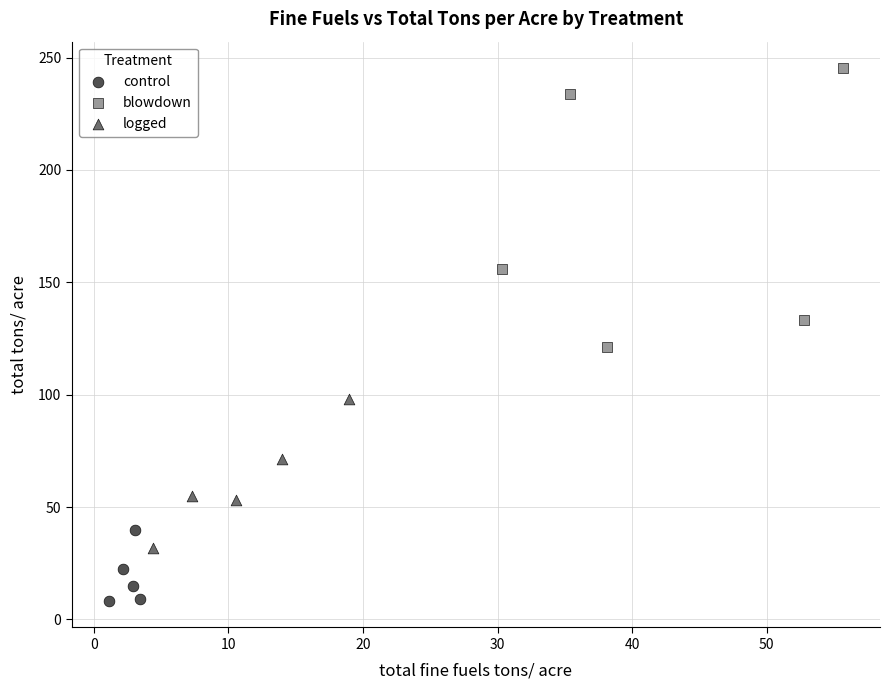

Which series contains the lowest Y value?

control